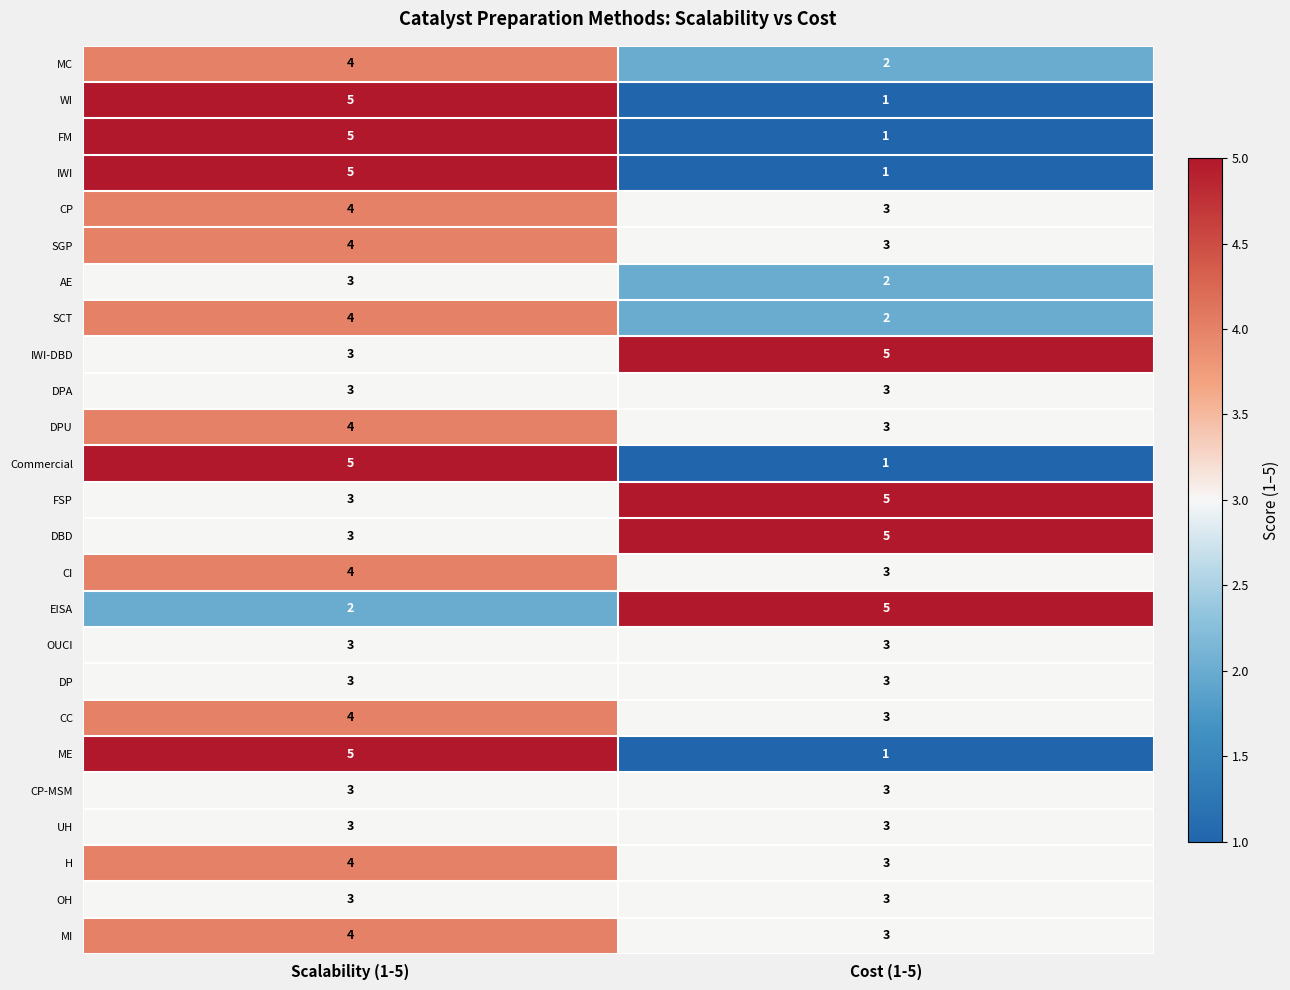

What is the maximum value for UH?

3